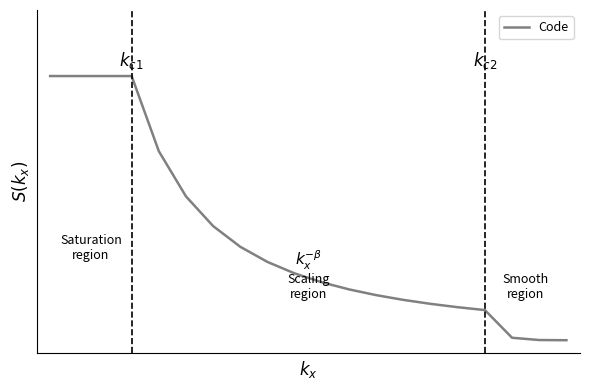

Is this an area chart (filled region under the line)?

No